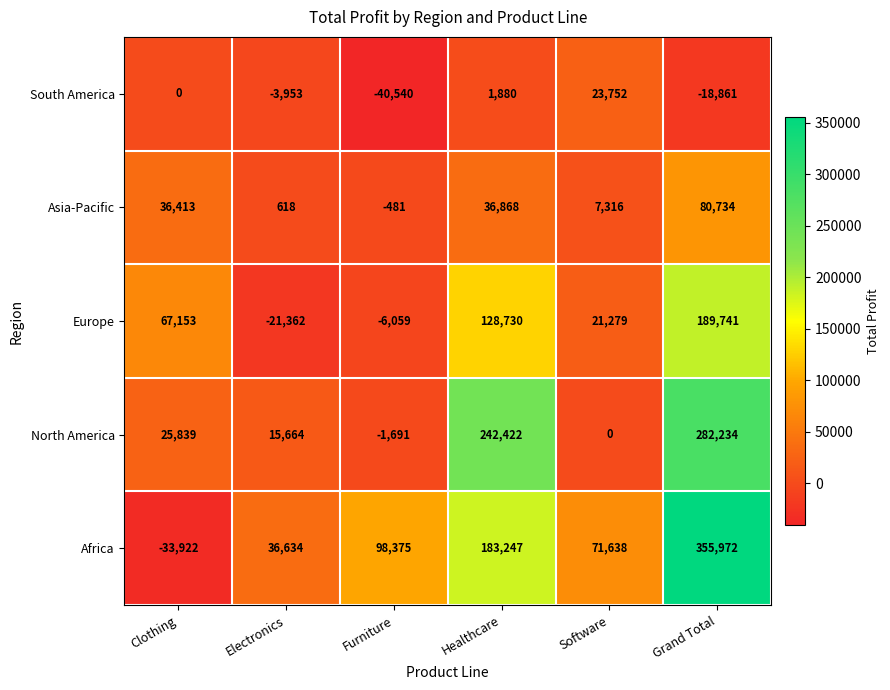

Between Healthcare and Grand Total, which series saw the biggest shift?

Africa